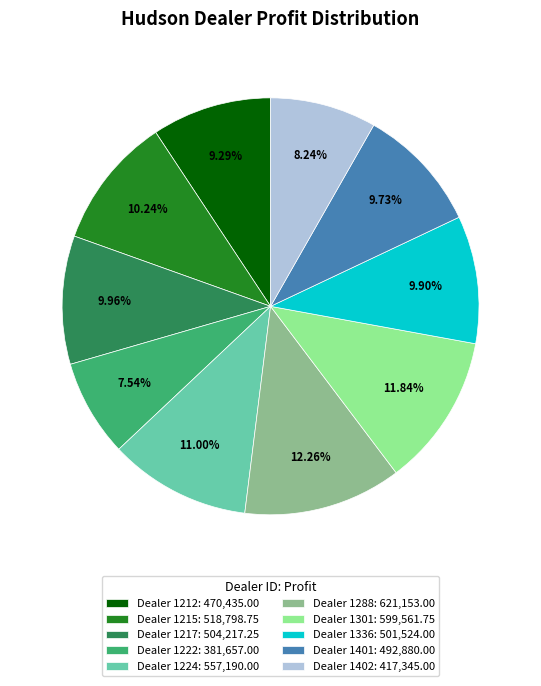

What is the ratio of the value at Dealer 1224: 557,190.00 to the value at Dealer 1301: 599,561.75?

0.9